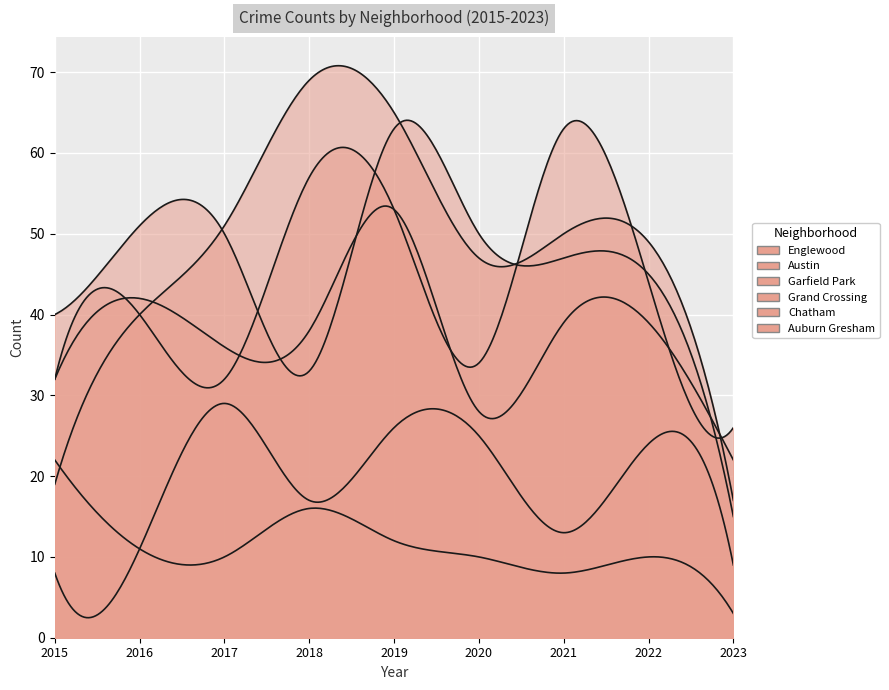

Is the value of Englewood at 2020 greater than the value of Grand Crossing at 2021?

Yes